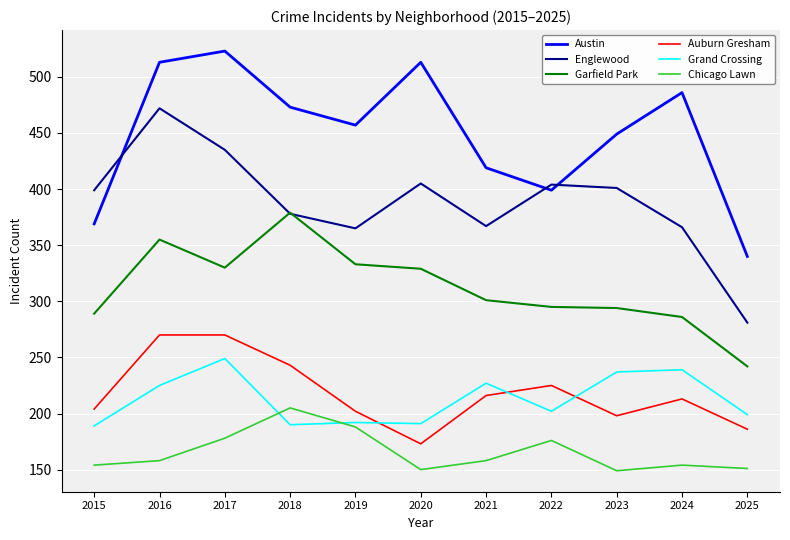

What is the difference between the highest and lowest values at 2018?

283